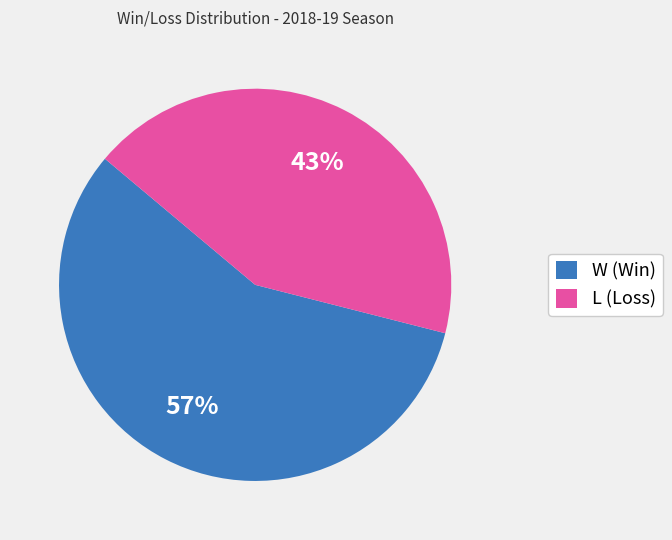

Which has a higher value, L (Loss) or W (Win)?

W (Win)